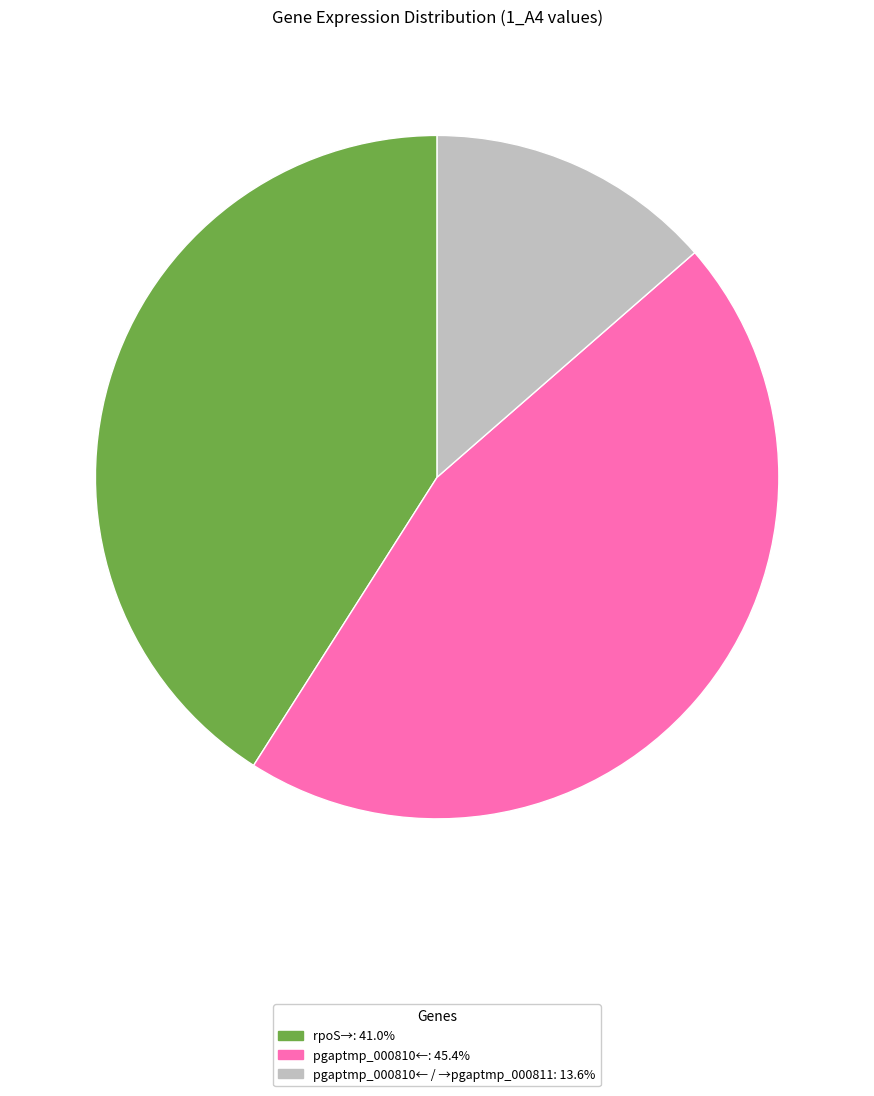

Does any single category account for the majority?

No